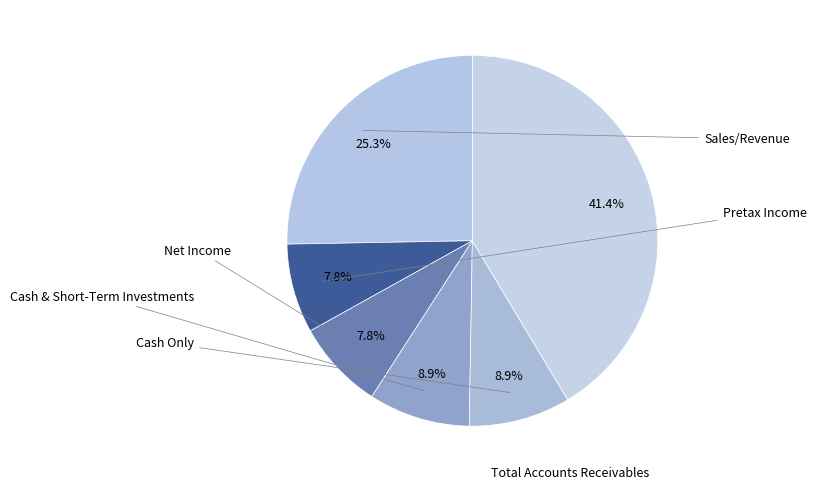

To the nearest percent, what is the average slice percentage?

17%